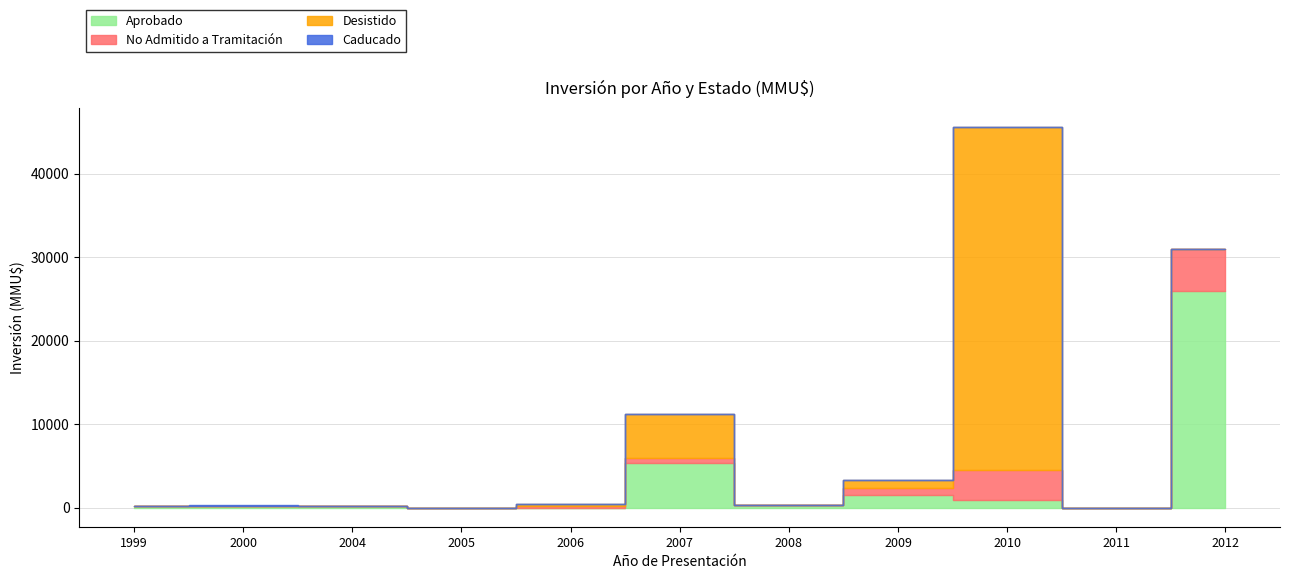

At which category does the chart reach its peak across all series?

2010